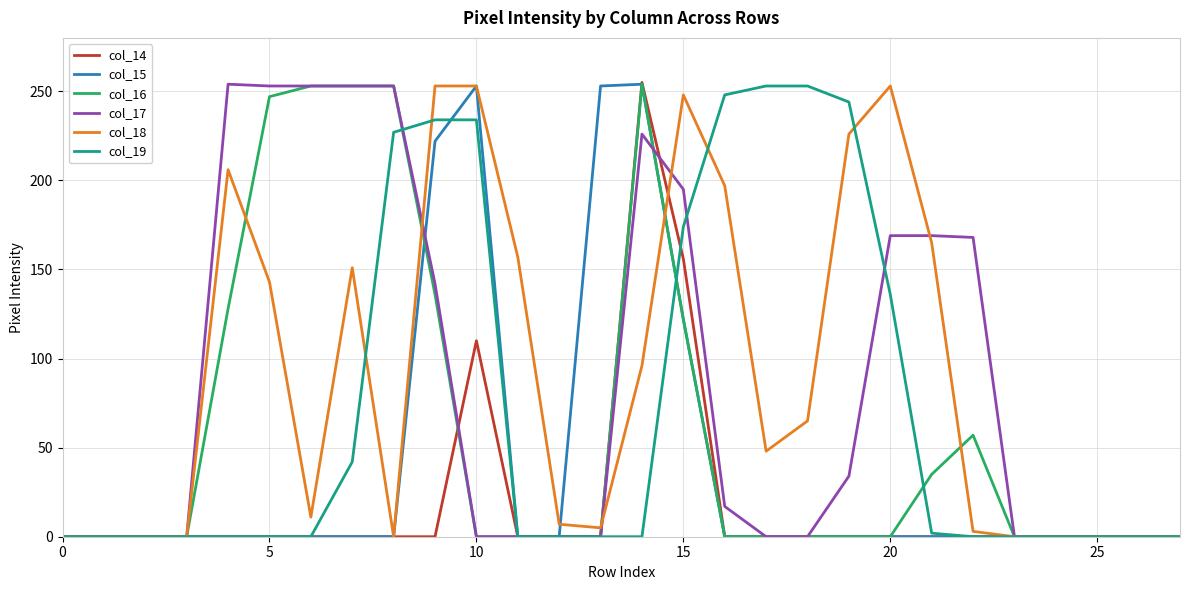

What is the maximum value shown in the chart?

255